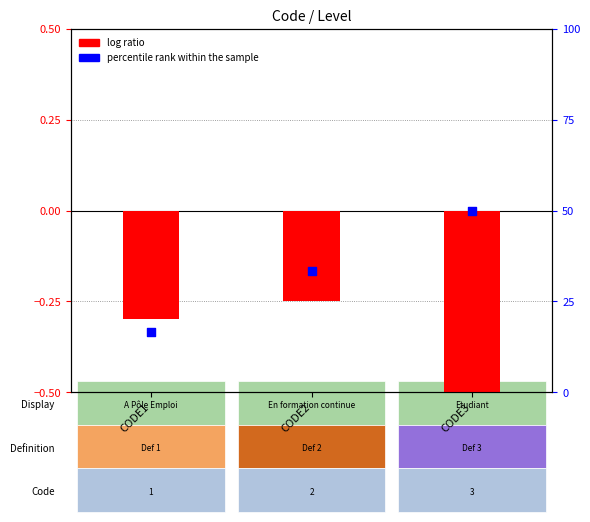

Which series has the widest spread of Y values?

percentile rank within the sample